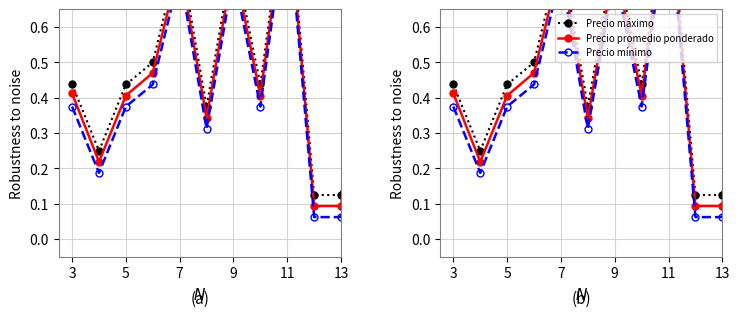

Rank the series by their average value, from lowest to highest.

Precio mínimo, Precio promedio ponderado, Precio máximo